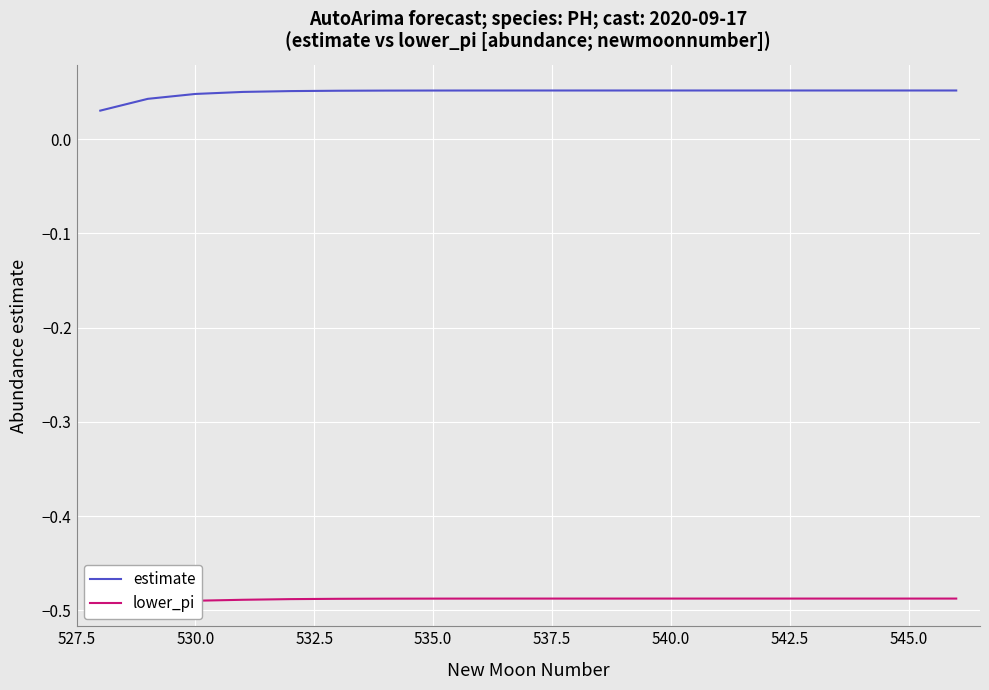

What is the sum of all lower_pi values?

-9.2